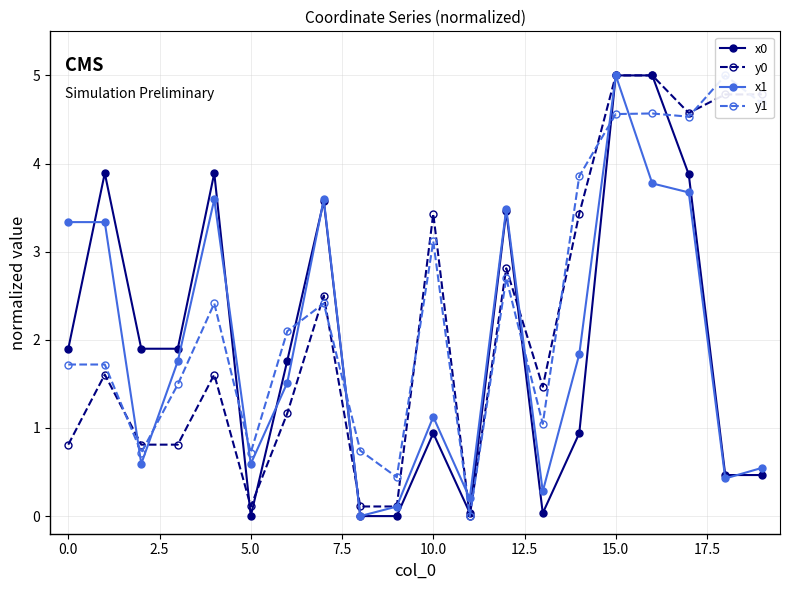

What is the label of the 20th point from the left?

19